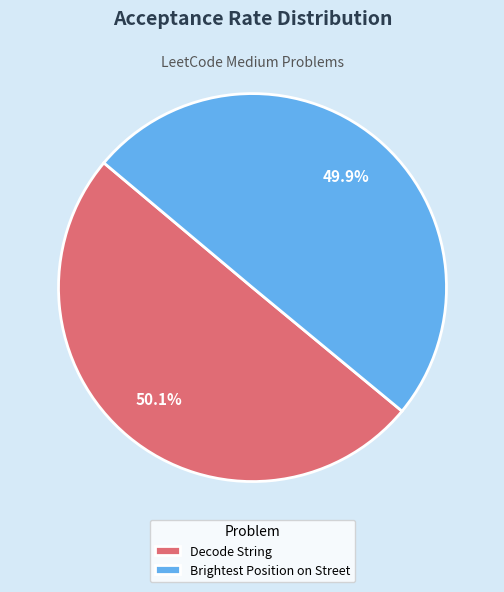

To the nearest percent, what portion does Decode String represent?

50%